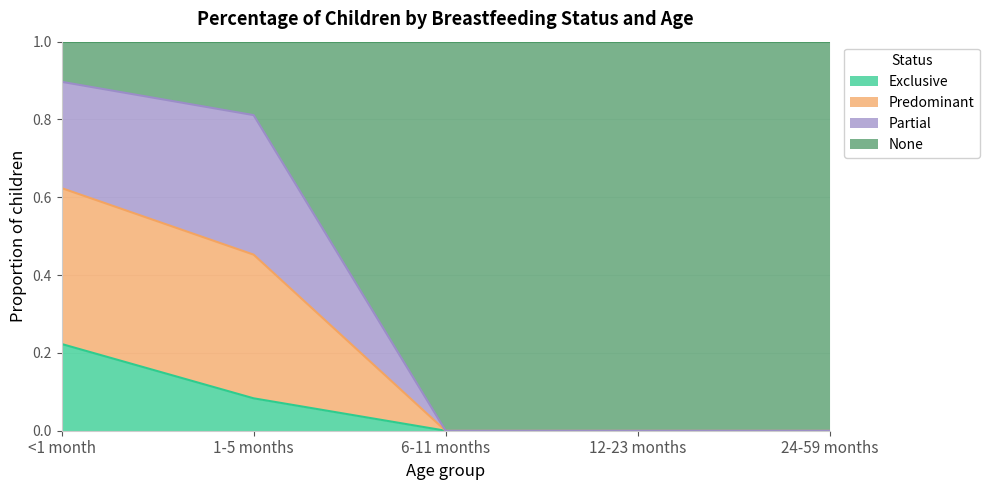

The value of Exclusive at 12-23 months is 0.0. True or false?

True